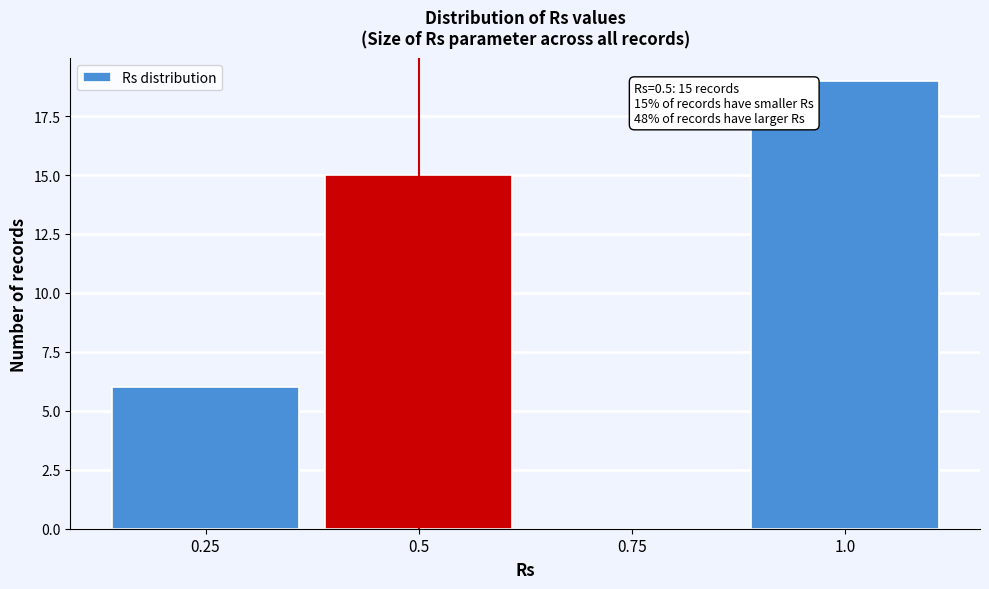

Reading left to right, list all the values displayed in this chart.

0.25=6	0.5=15	0.75=0	1.0=19